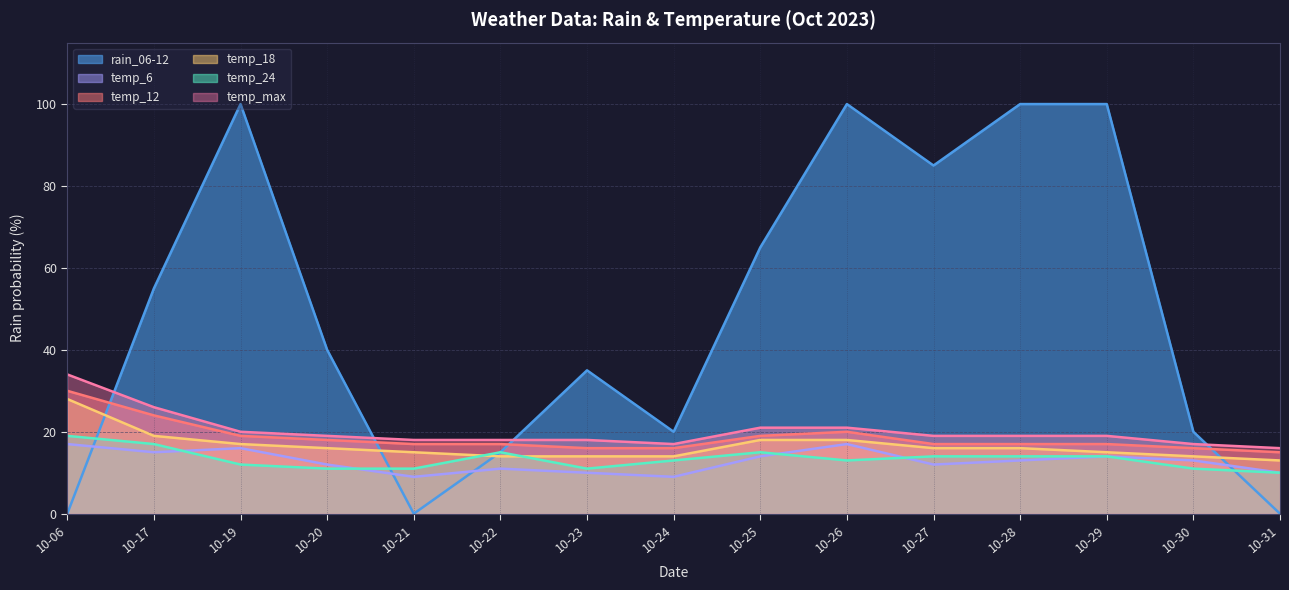

How many lines are shown in the chart?

6